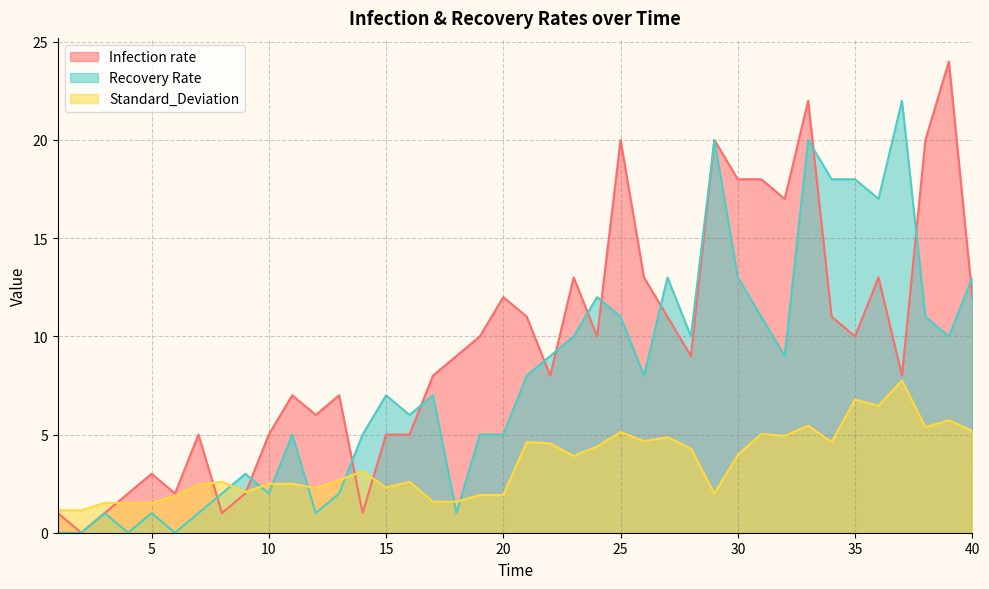

True or false: Infection rate has a value of 1.0 at 8.

True